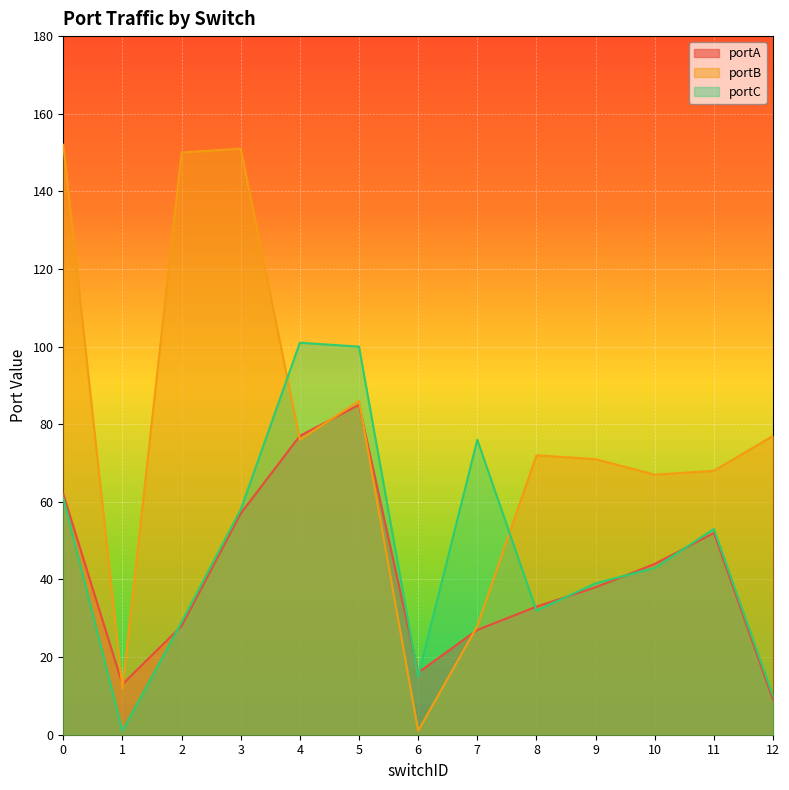

What is the highest value of the portA series?

85